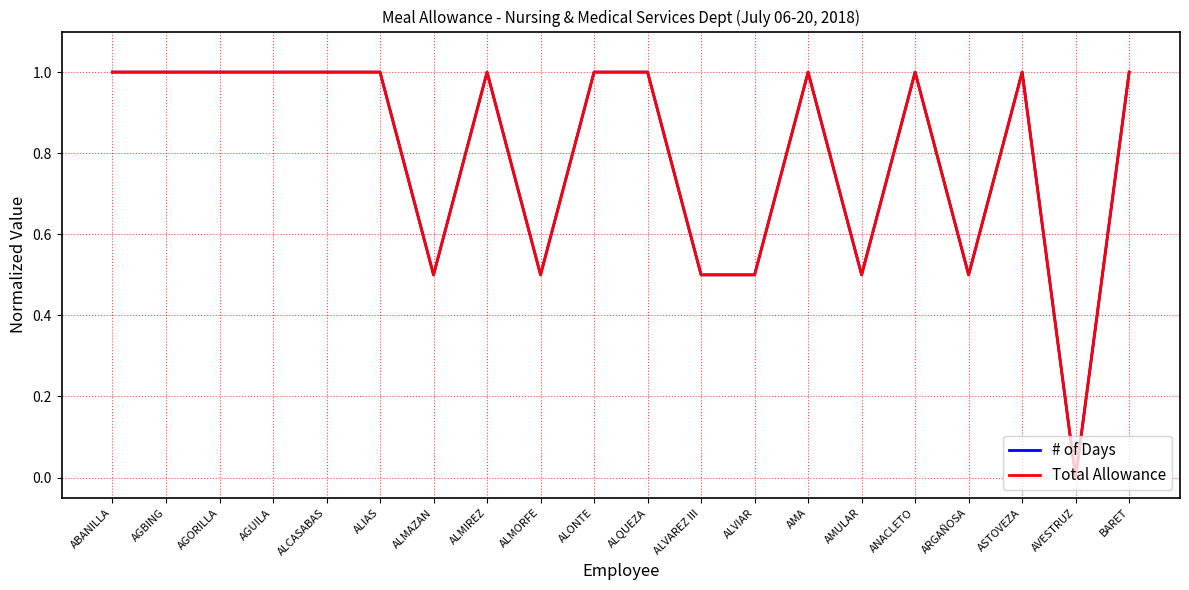

What is the total value across all series at AGUILA?

2.0